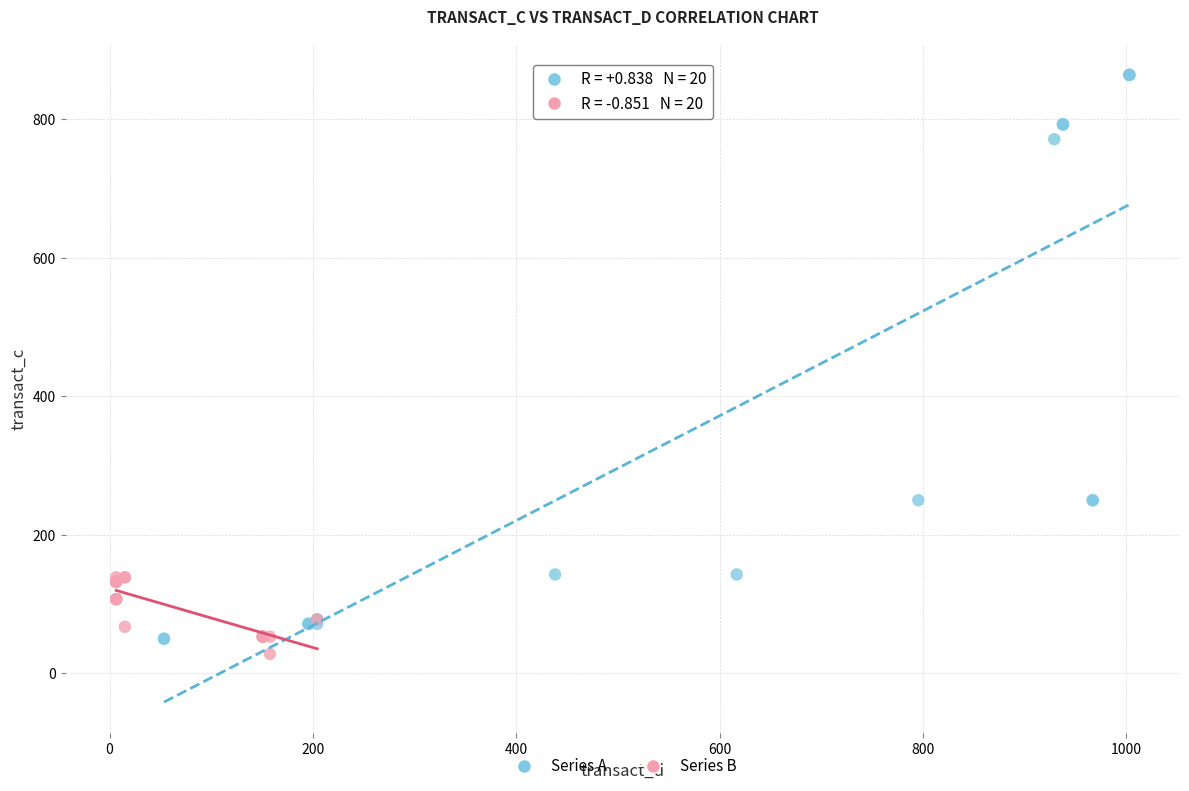

Which series contains the highest Y value?

Series A